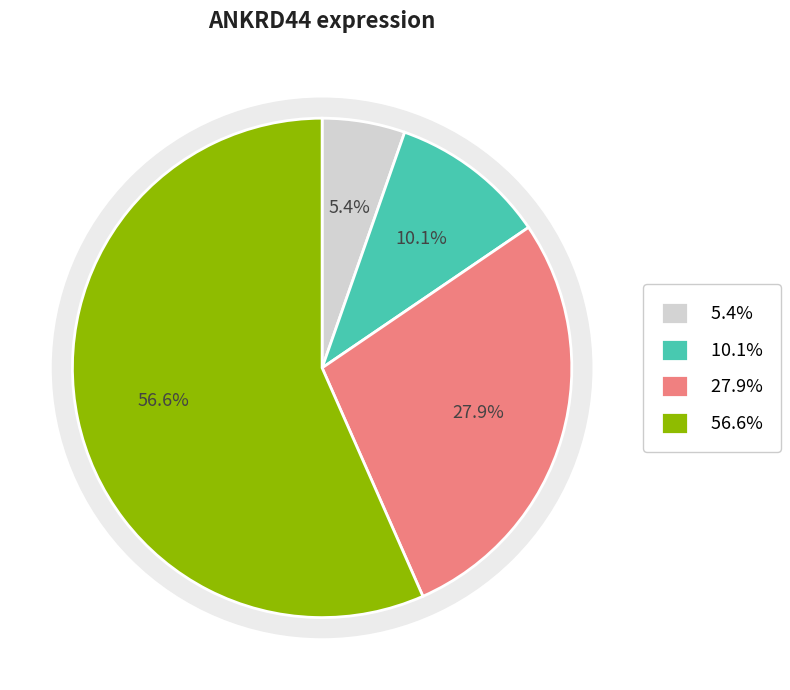

Is HD6_CD34 the majority of the pie?

No